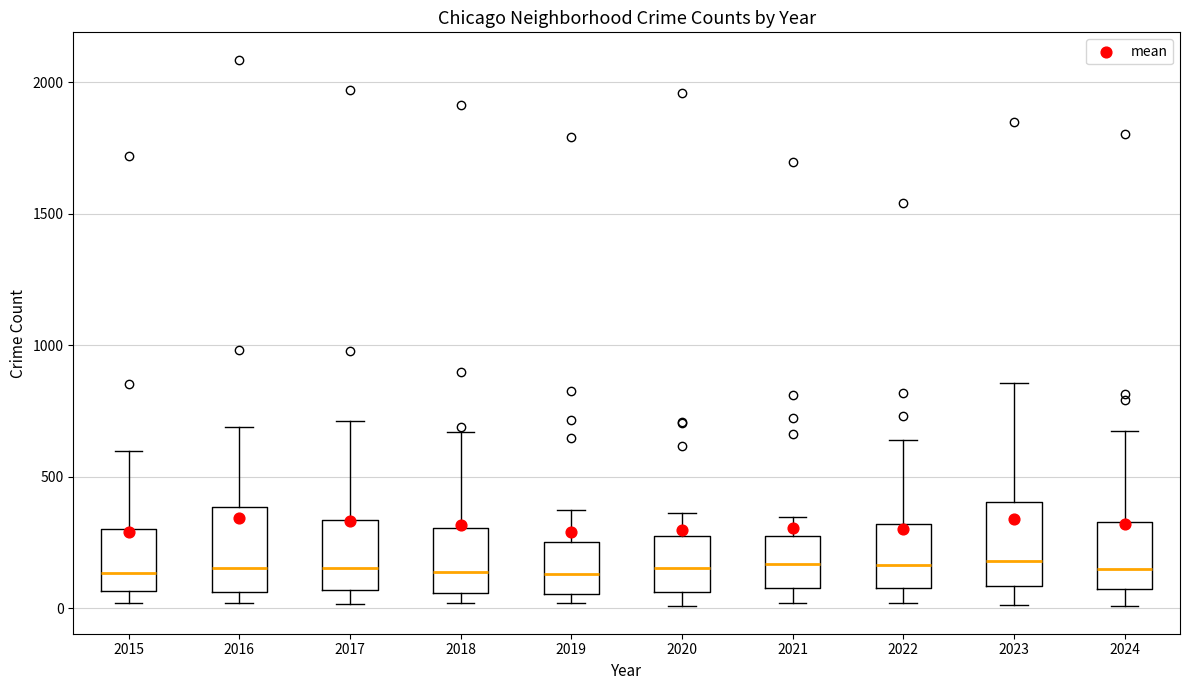

Reading left to right, read every box against the y-axis: the position of its median line, the range the box covers, and the ends of its whiskers. The values are not printed on the chart, so give them approximately, as read against the axis.

2015: median 150, box 50 to 300, whiskers 0 to 600
2016: median 150, box 50 to 400, whiskers 0 to 700
2017: median 150, box 50 to 350, whiskers 0 to 700
2018: median 150, box 50 to 300, whiskers 0 to 650
2019: median 150, box 50 to 250, whiskers 0 to 400
2020: median 150, box 50 to 300, whiskers 0 to 350
2021: median 150, box 100 to 250, whiskers 0 to 350
2022: median 150, box 100 to 300, whiskers 0 to 650
2023: median 200, box 100 to 400, whiskers 0 to 850
2024: median 150, box 50 to 350, whiskers 0 to 650